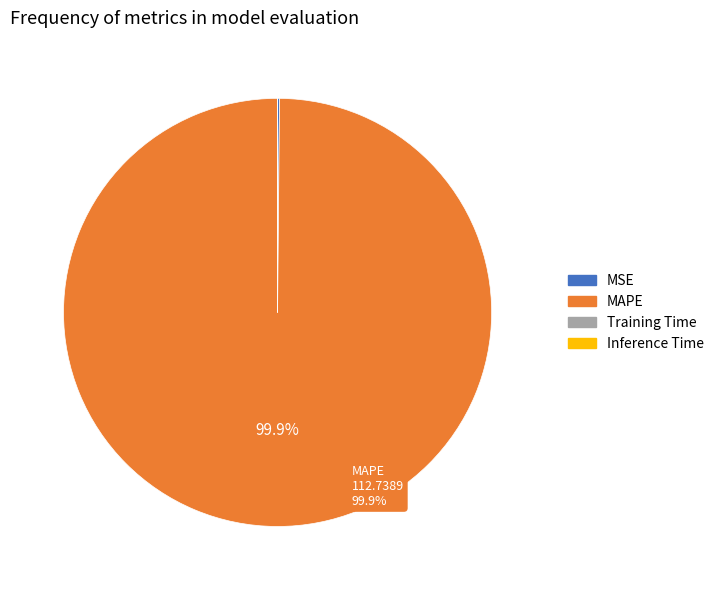

To the nearest percent, what is the difference between the largest and smallest slice percentages?

100%